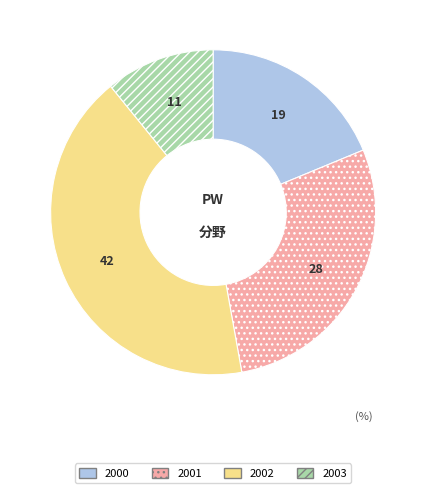

Is there a majority slice in this chart?

No